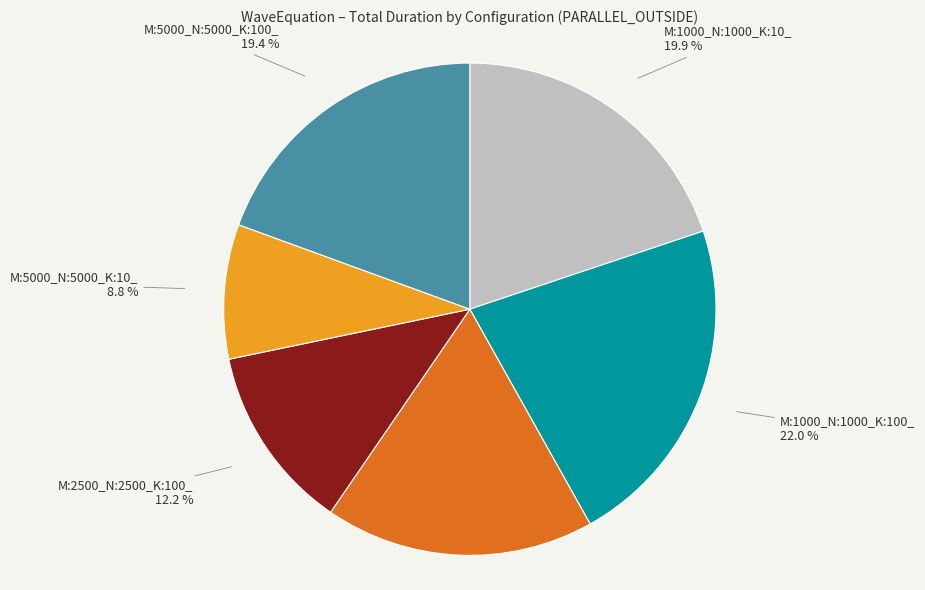

Is there any slice that represents more than half of the pie?

No